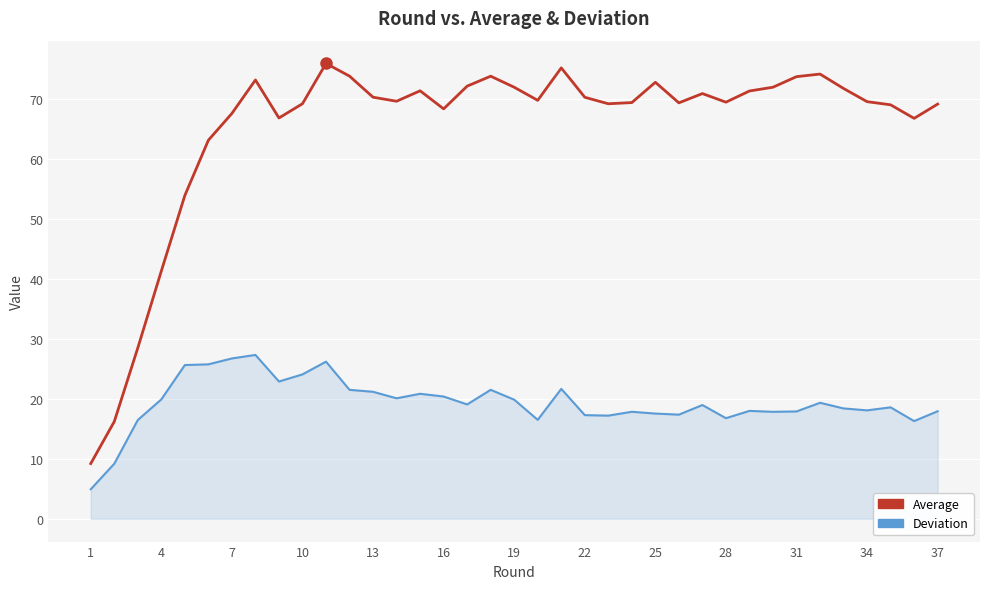

What is the minimum value shown in the chart?

4.9